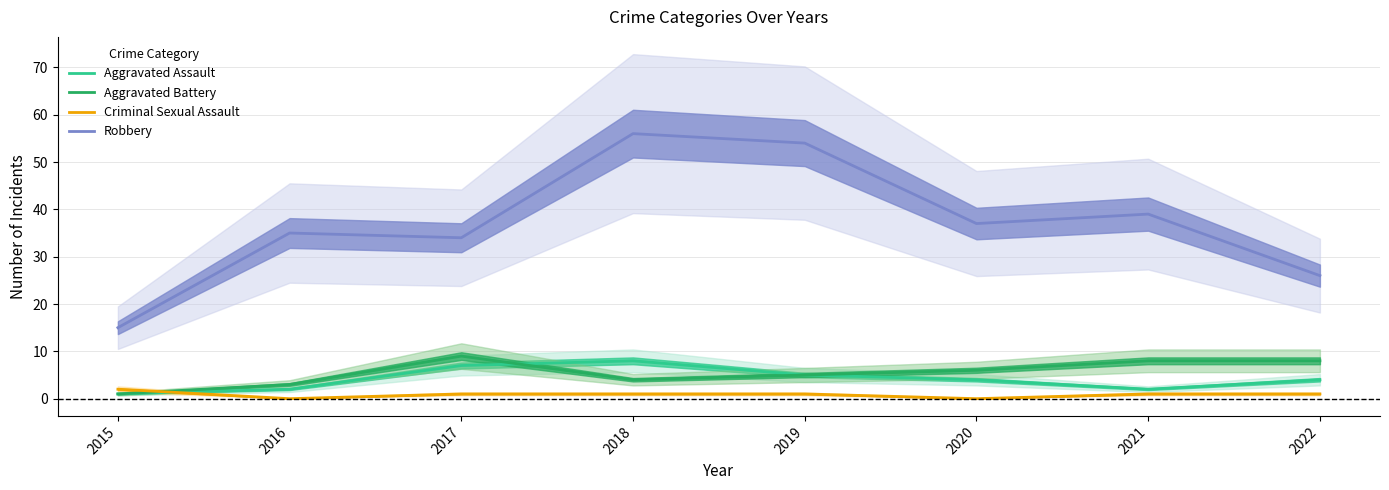

At which category is the sum across all series the highest?

2018